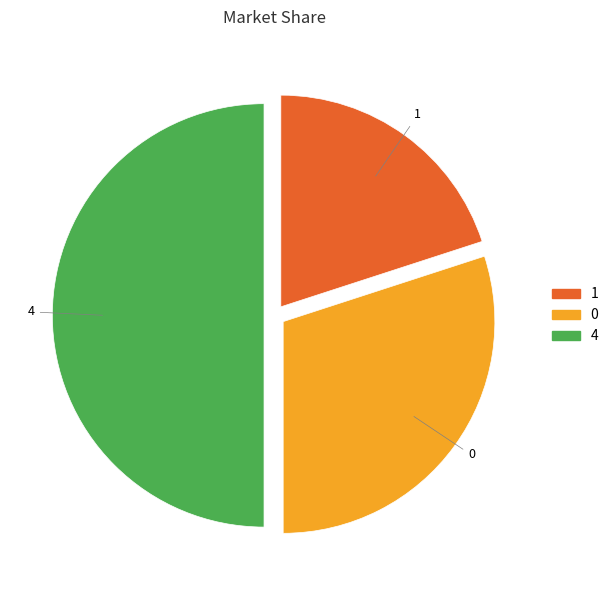

Between 4 and 1, which is larger?

4